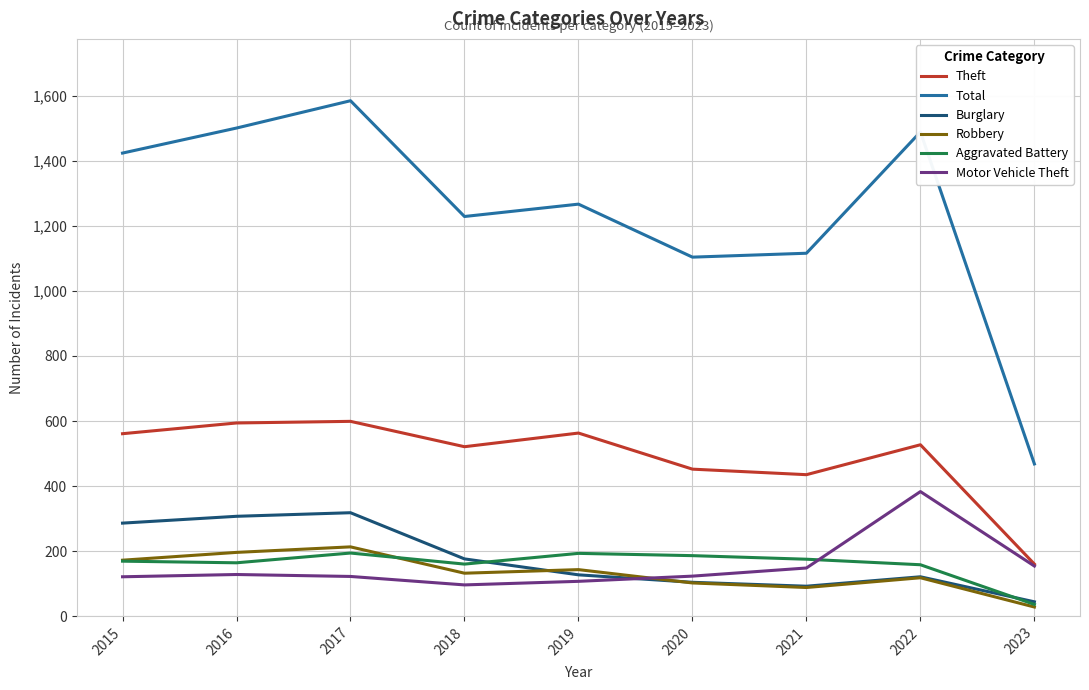

Does the chart display data point markers on the line(s)?

No